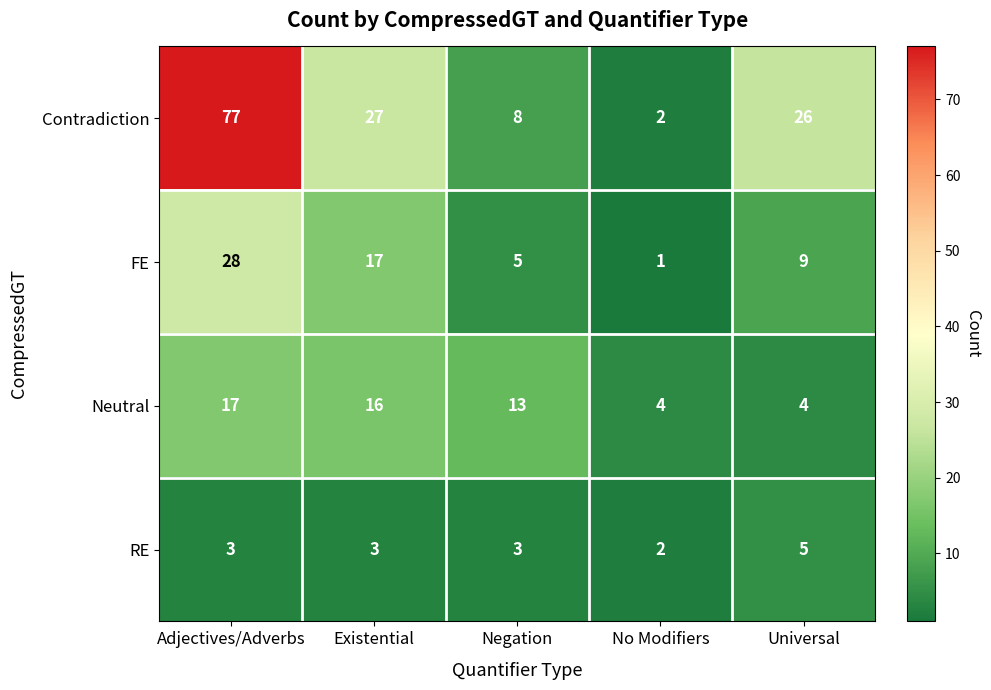

Which label corresponds to the largest value in the chart?

Adjectives/Adverbs